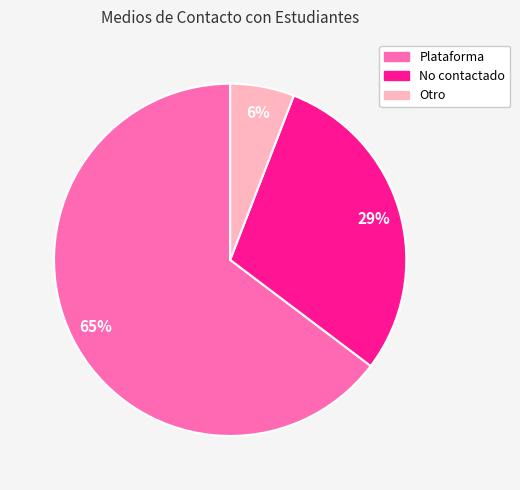

Combined, do Otro and No contactado account for over 50%?

No